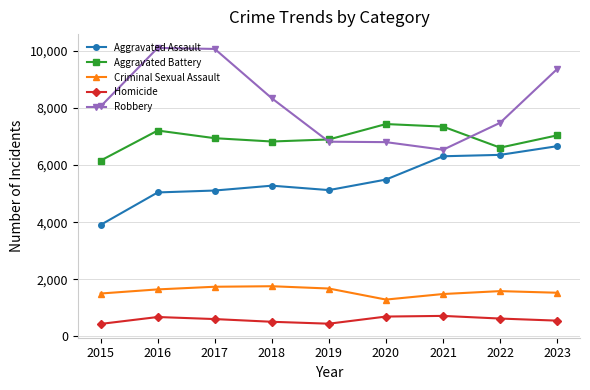

What is the sum of all Robbery values?

73570